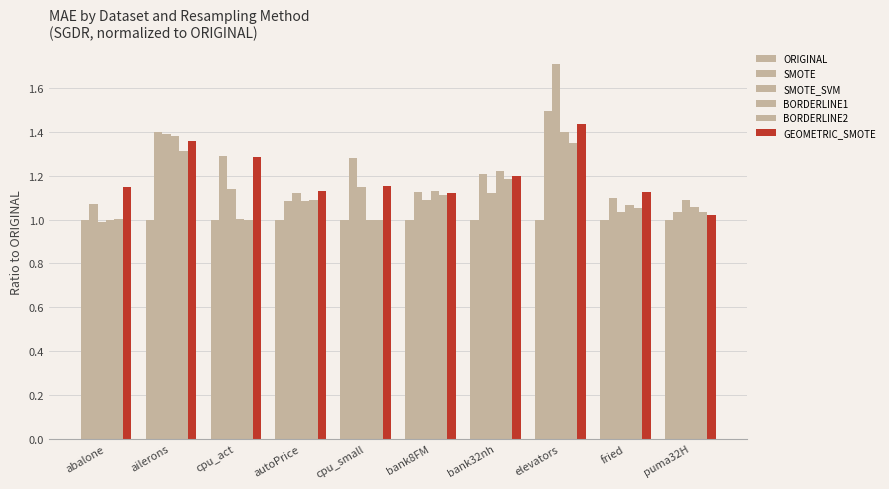

What is the difference between the second highest and minimum values in the GEOMETRIC_SMOTE series?

0.3